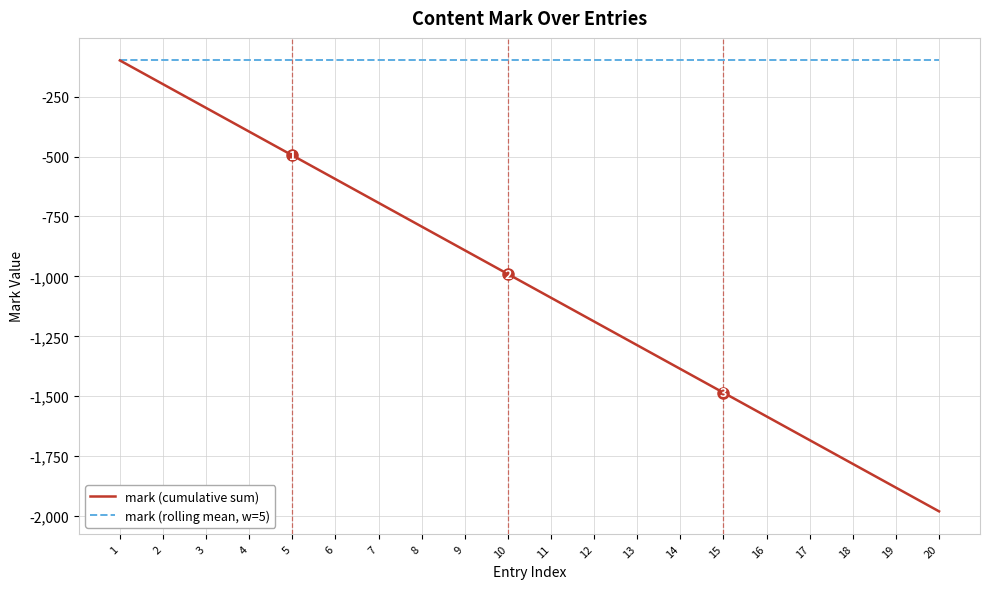

True or false: mark (cumulative sum) has more than 1 points higher than both neighbors.

False